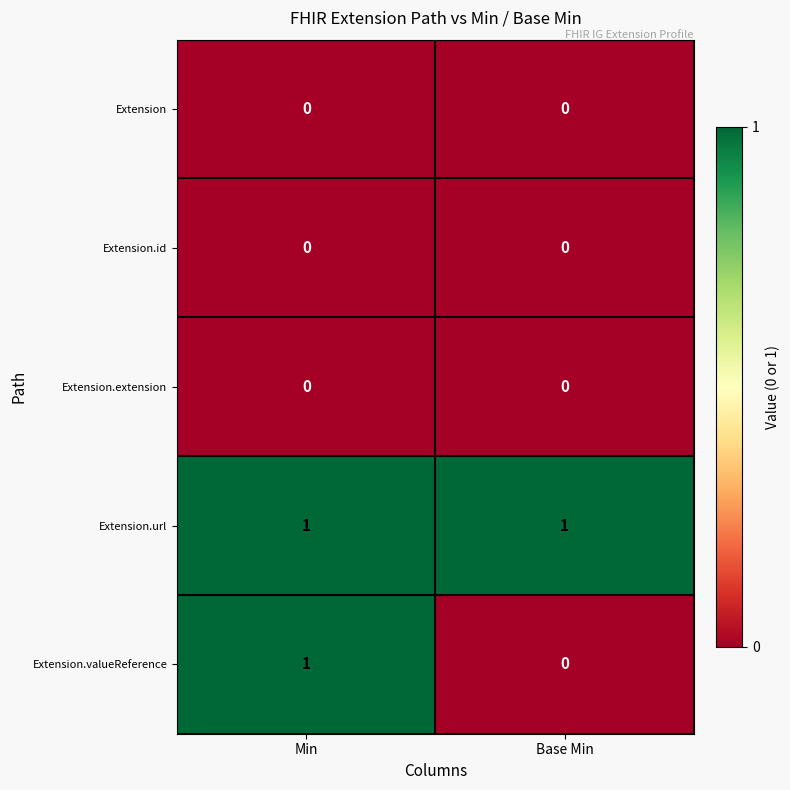

What is the maximum value shown in the chart?

1